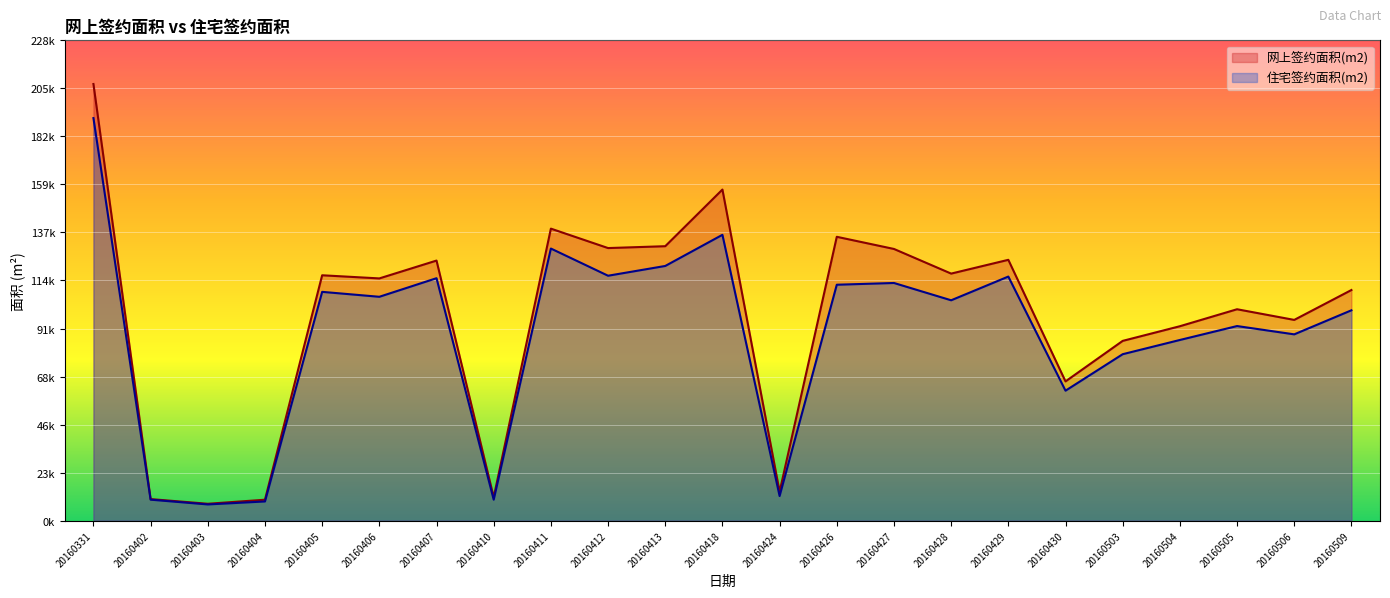

Count the number of categories in the chart.

23